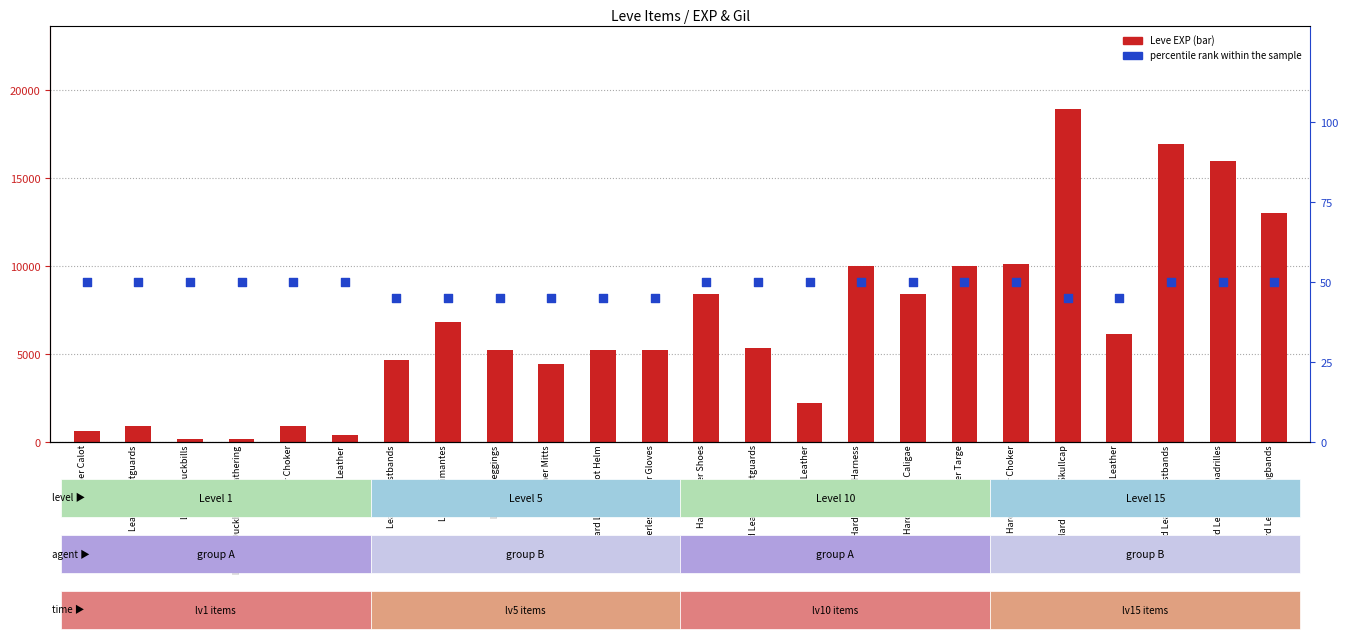

Which series has the largest Y range (max minus min)?

Leve EXP